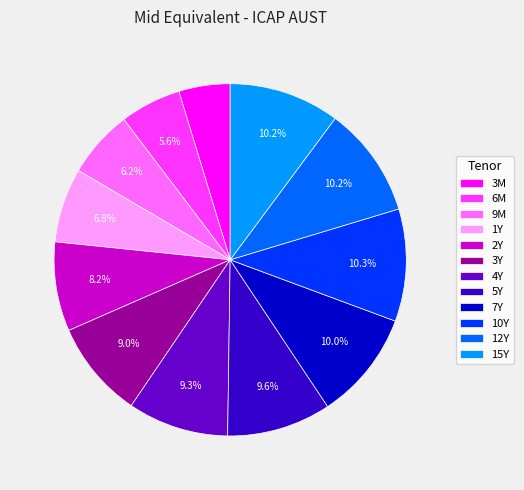

Which slice is the smallest?

3M